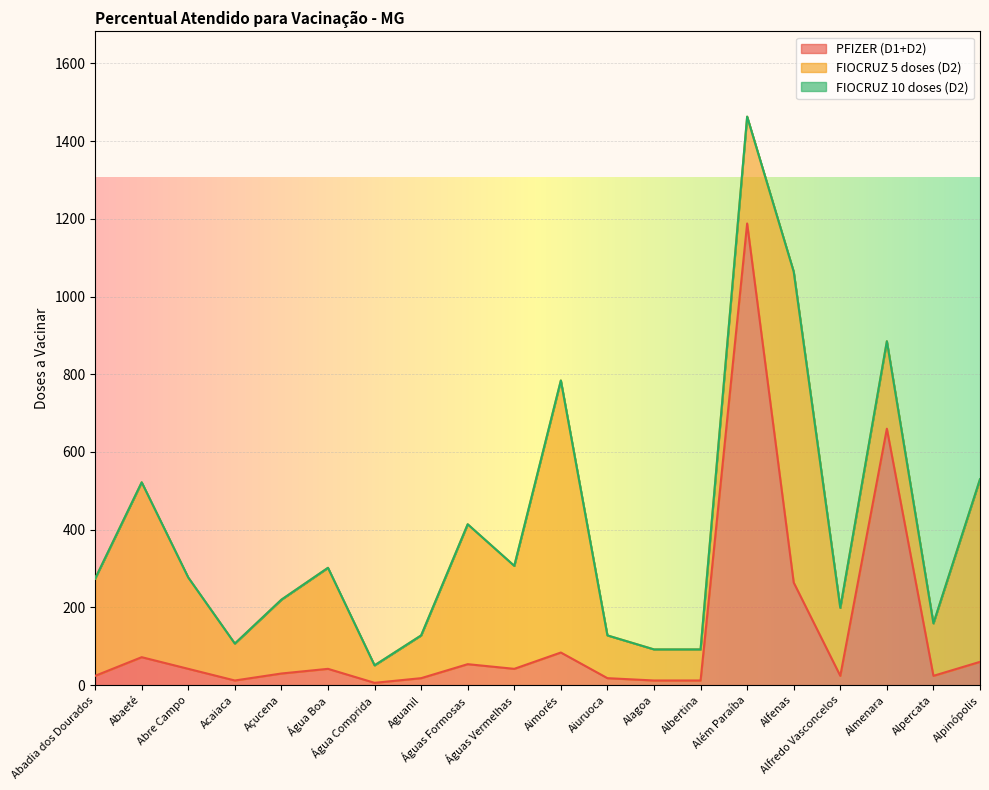

At Abadia dos Dourados, list the series in order from largest to smallest.

FIOCRUZ 5 doses (D2), PFIZER (D1+D2), FIOCRUZ 10 doses (D2)